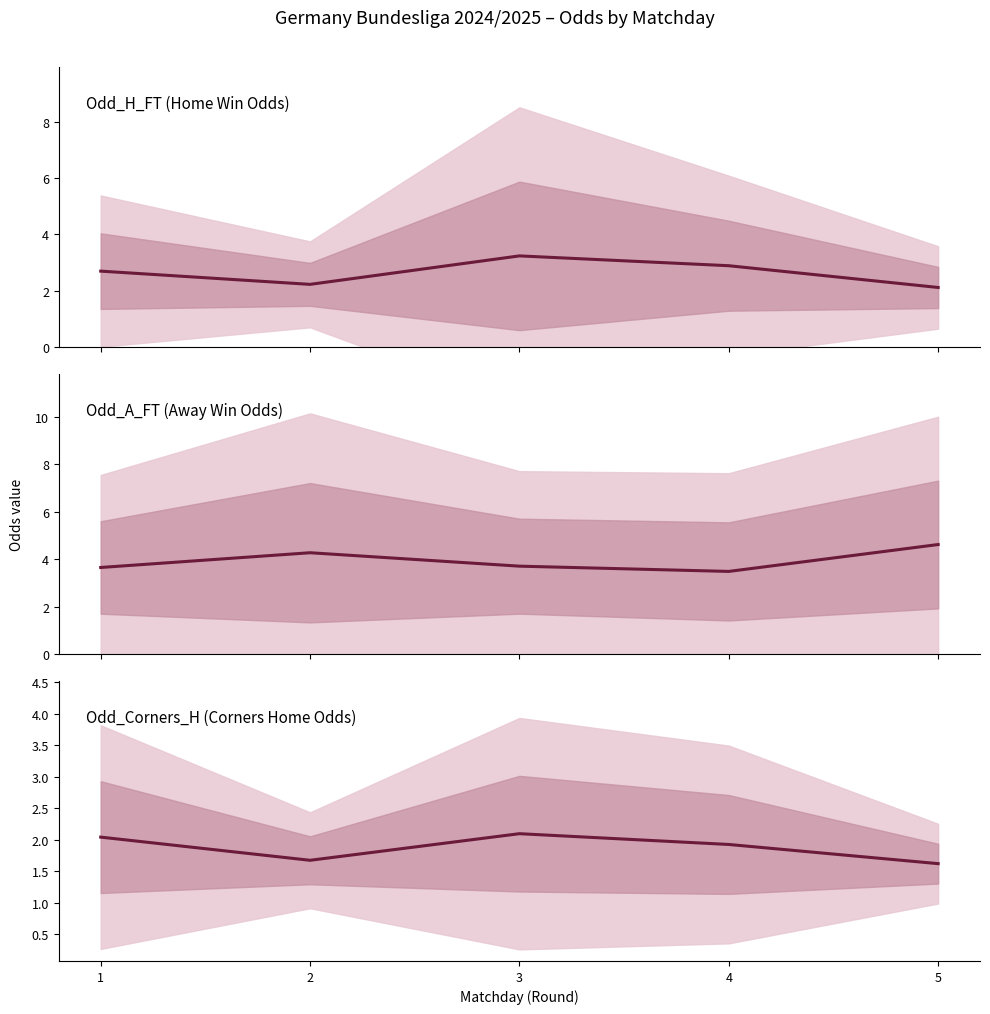

What is the sum of all Odd_A_FT (Away Win Odds) values?

19.7